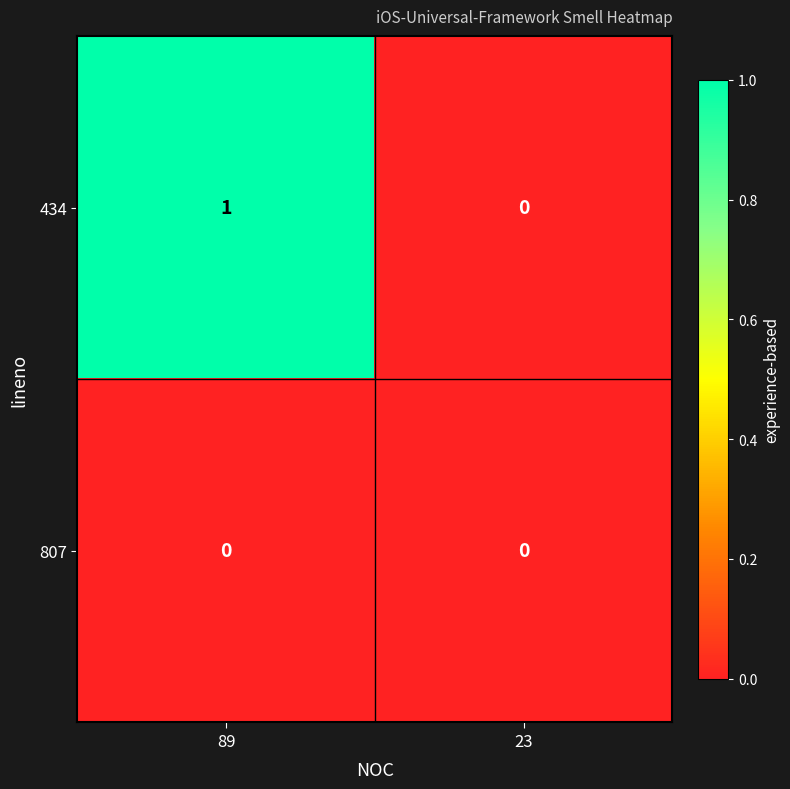

Reading left to right, list all the values displayed in this chart.

434: 89=1	23=0
807: 89=0	23=0